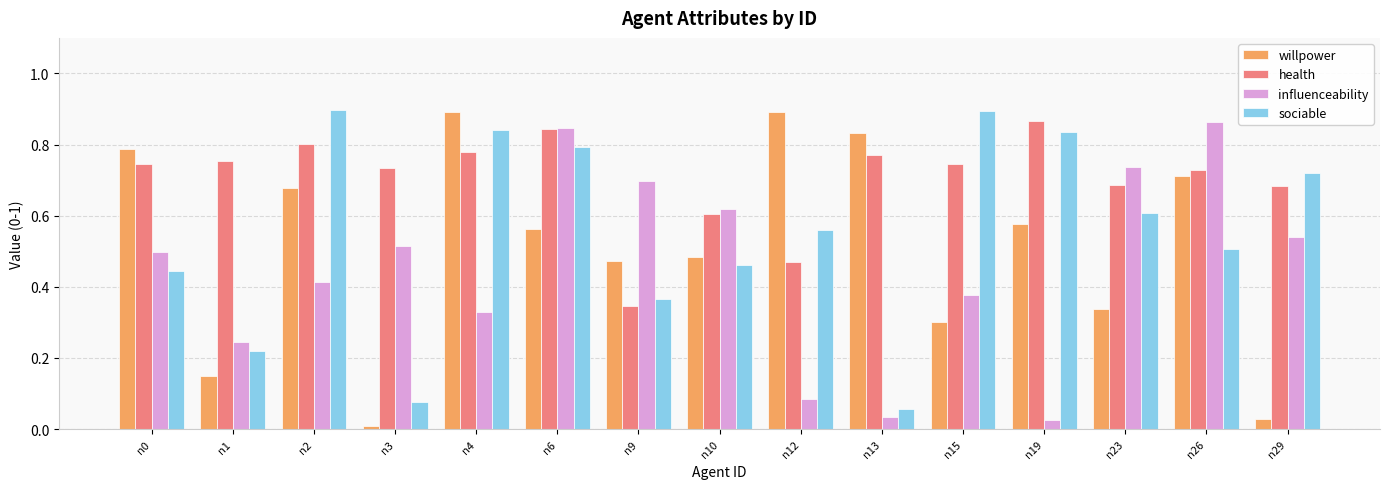

Is it true that health equals 0.3 at n3?

False